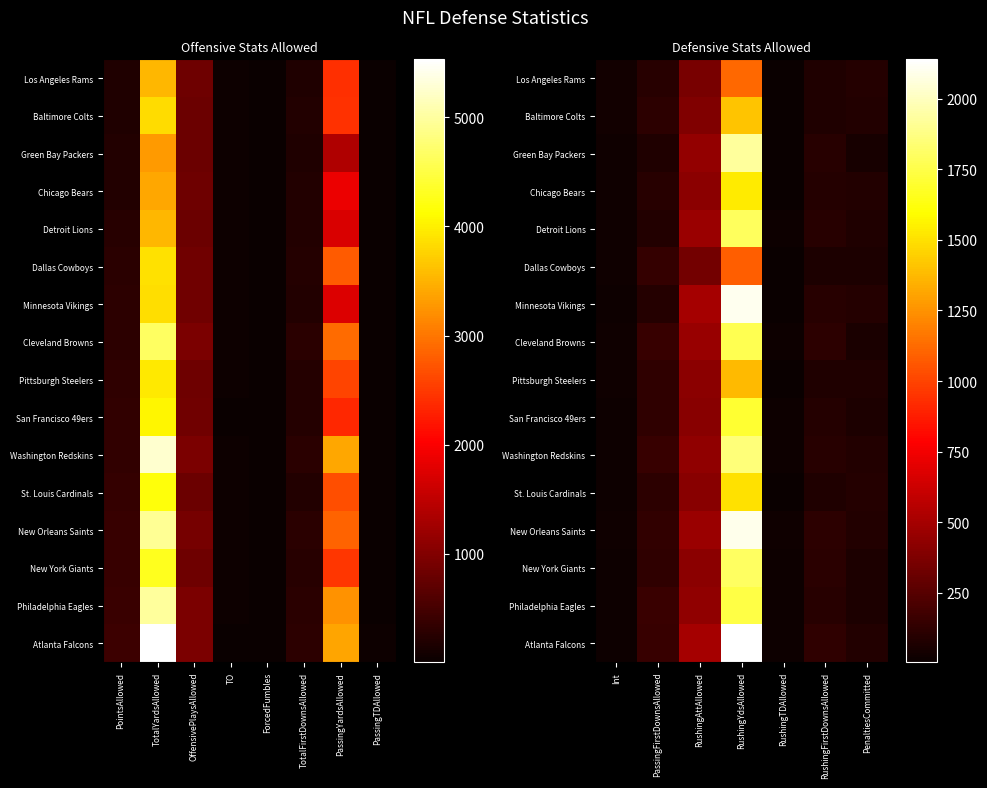

Is it true that Atlanta Falcons equals 504 at RushingAttAllowed?

True